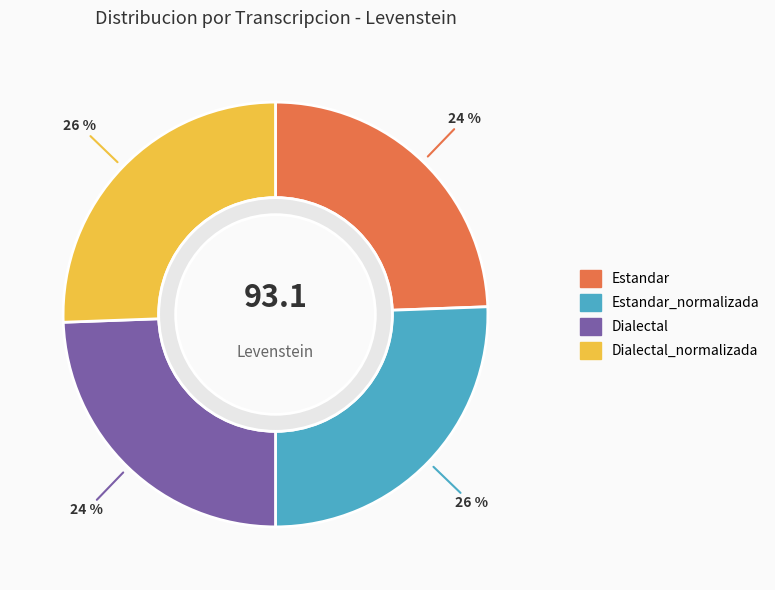

True or false: Dialectal_normalizada accounts for 26% of the total.

True